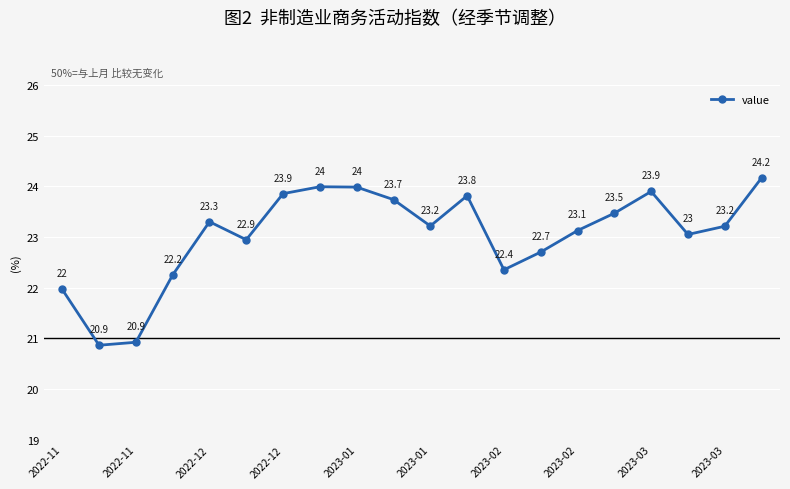

What is the value of the 2nd point from the left?

20.9